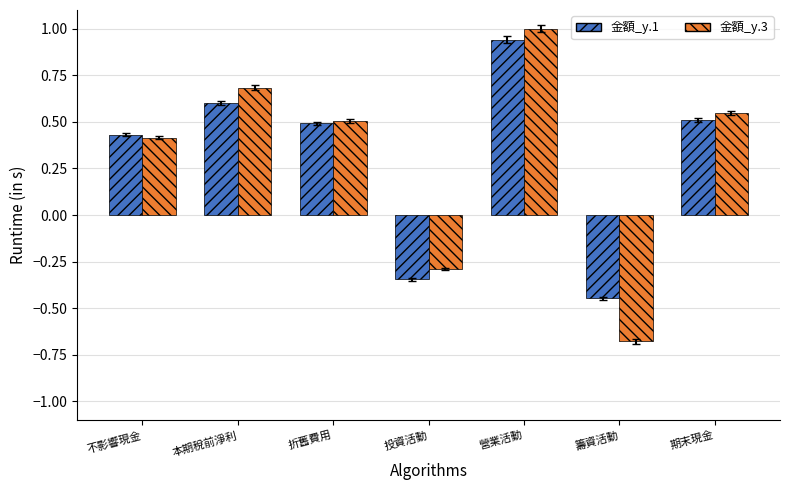

Read the 金額_y.3 value at 本期稅前淨利.

0.7